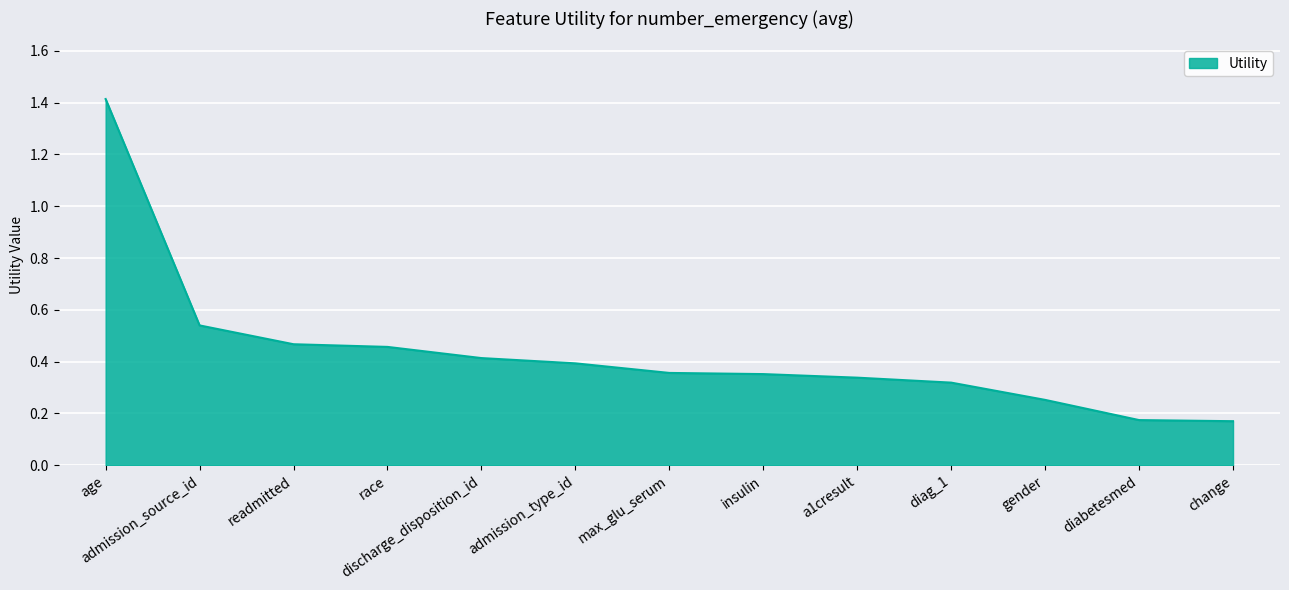

What is the difference between the values at age and admission_type_id?

1.0